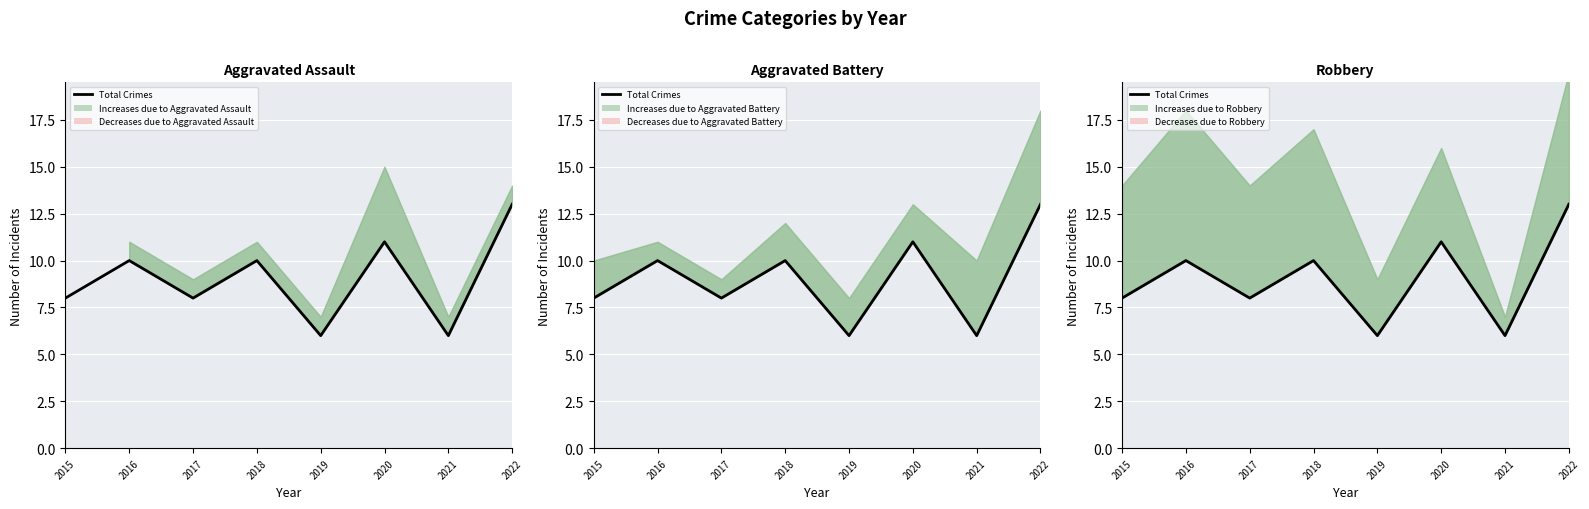

What is the minimum value shown in the chart?

6